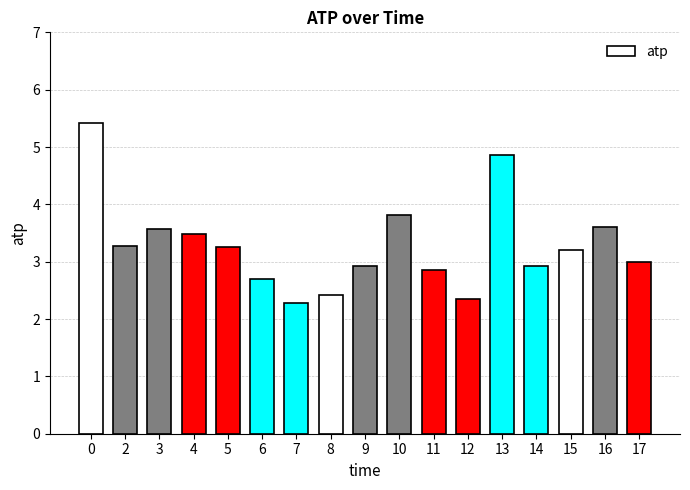

How many bars are there in total?

17